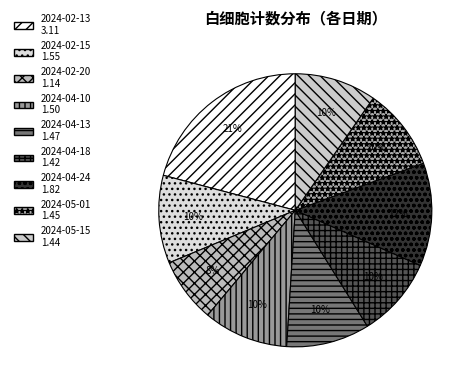

What is the largest slice in the pie chart?

2024-02-13